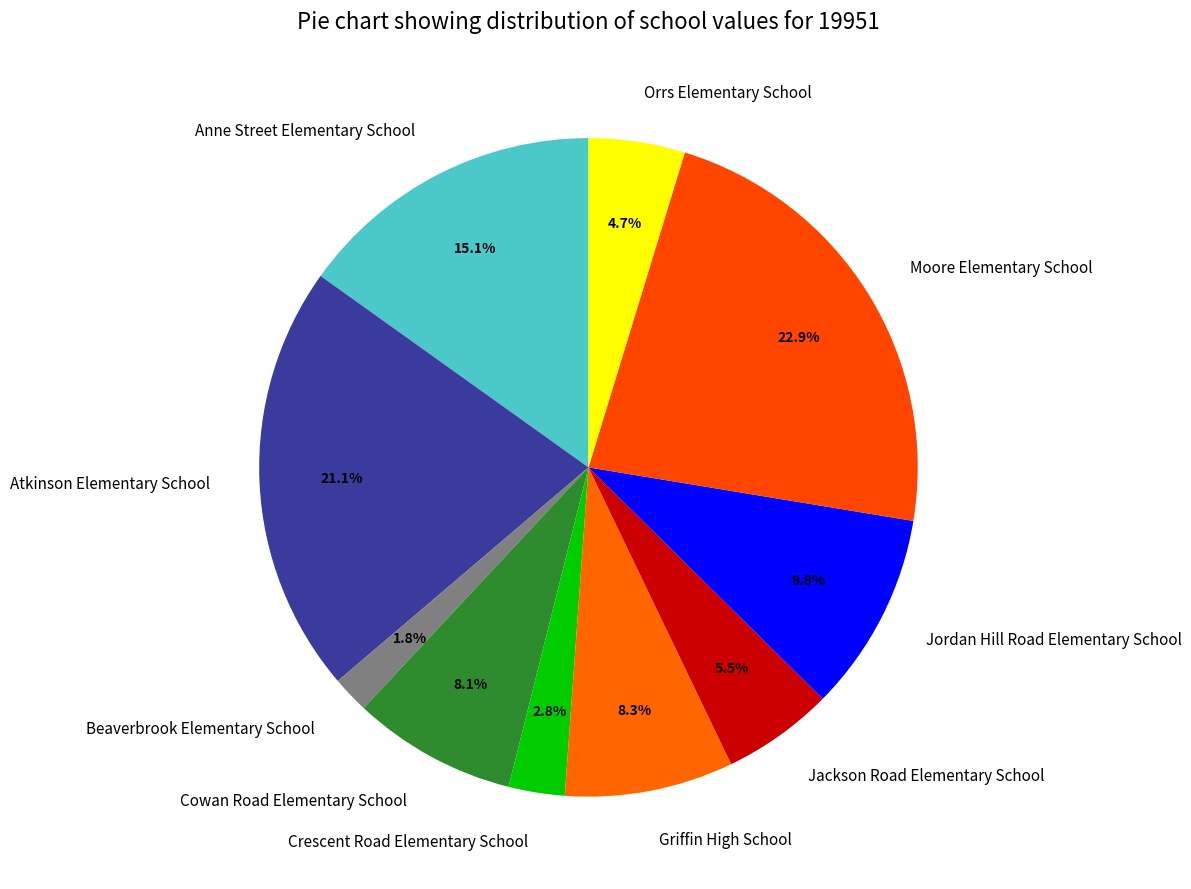

Count the number of slices in the pie.

10